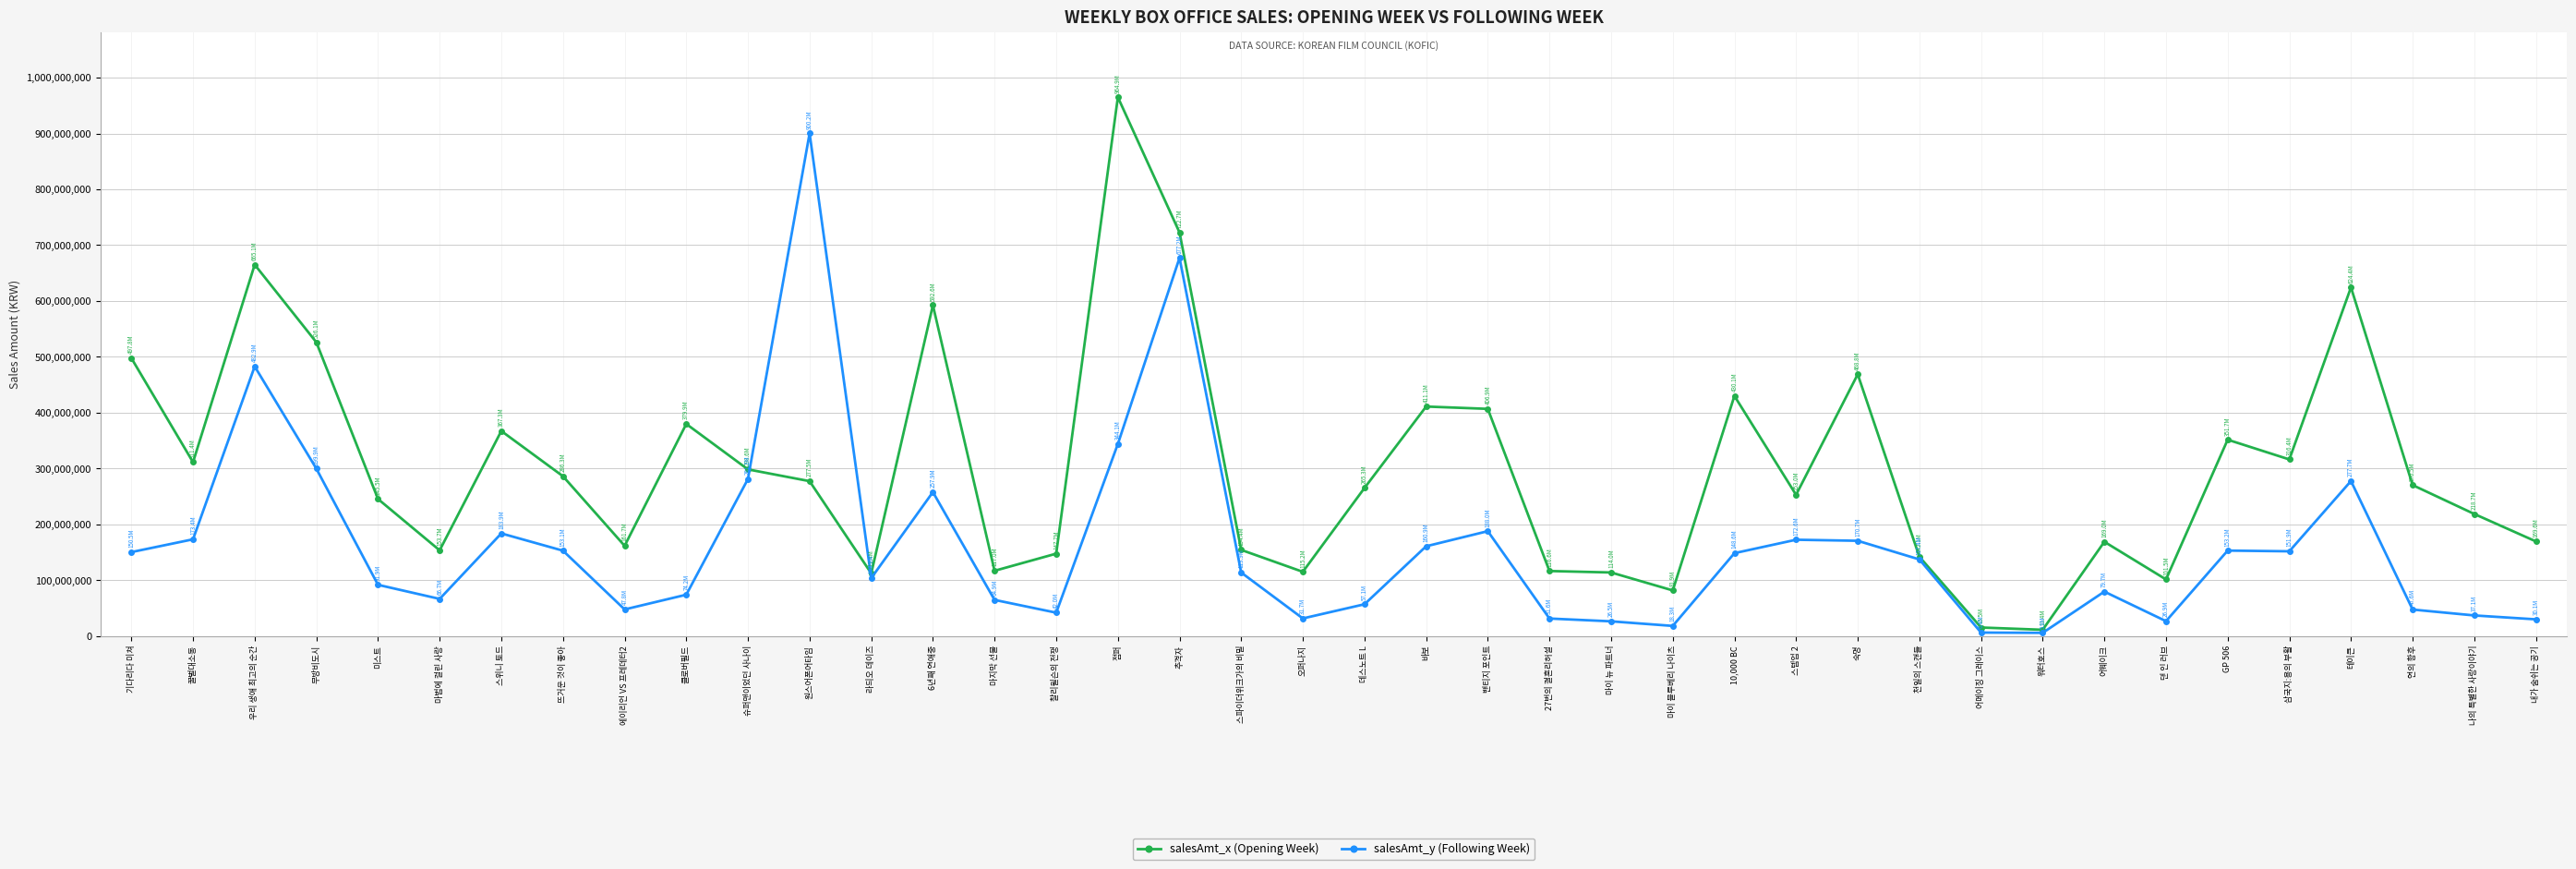

True or false: salesAmt_x (Opening Week) and salesAmt_y (Following Week) intersect in this chart.

True